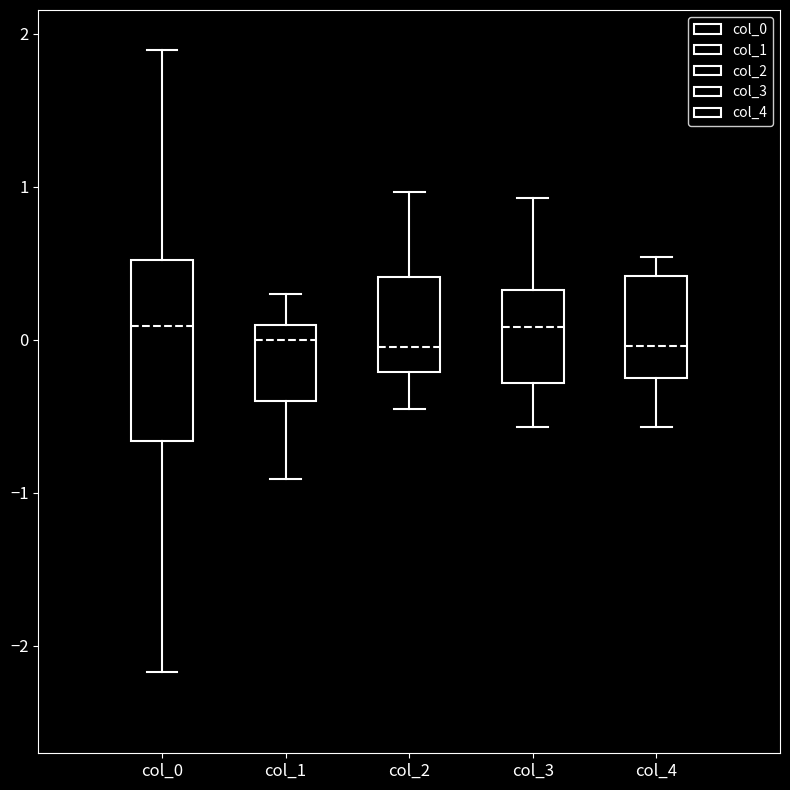

Comparing the boxes themselves (not the whiskers), which one is the tallest?

col_0